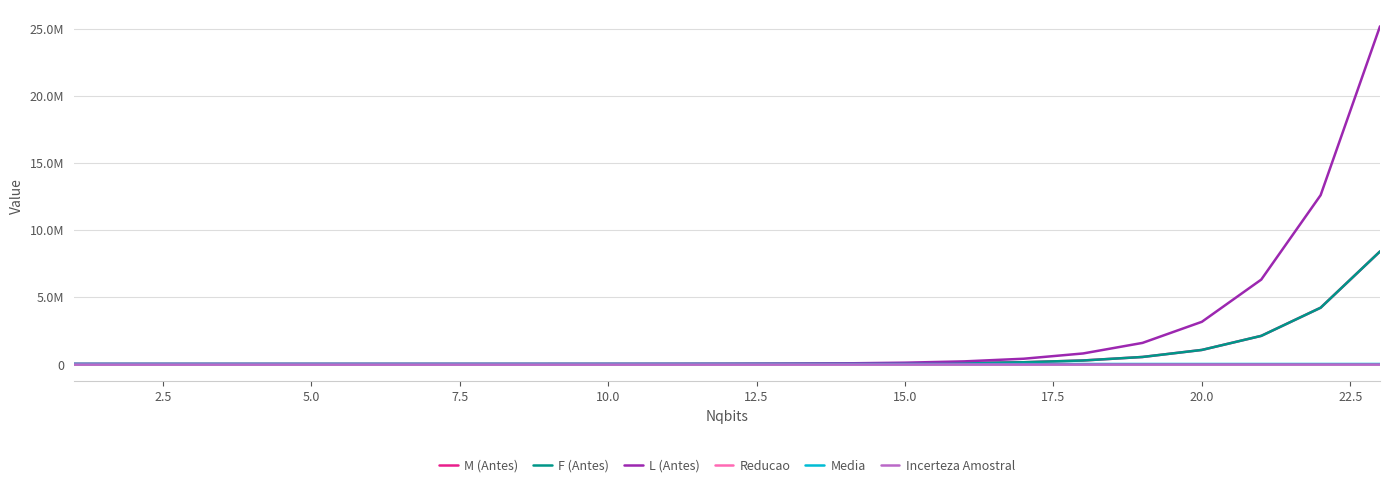

Does the chart have visible grid lines?

Yes